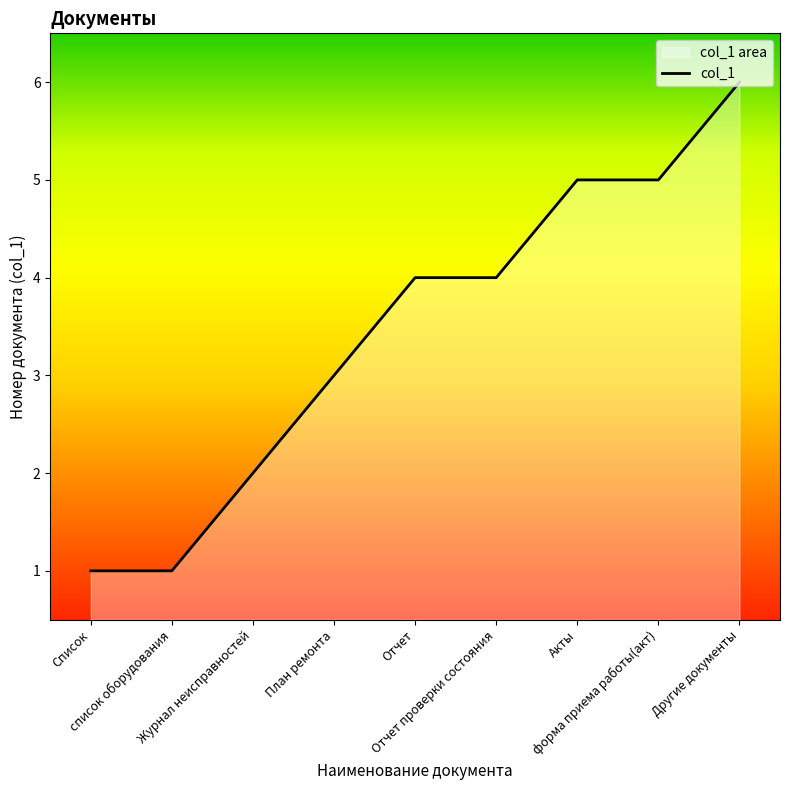

Read the value at форма приема работы(акт).

5